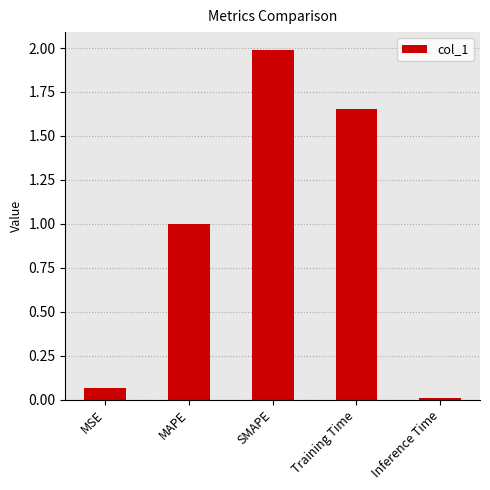

List the labels in order of value, smallest first.

Inference Time, MSE, MAPE, Training Time, SMAPE